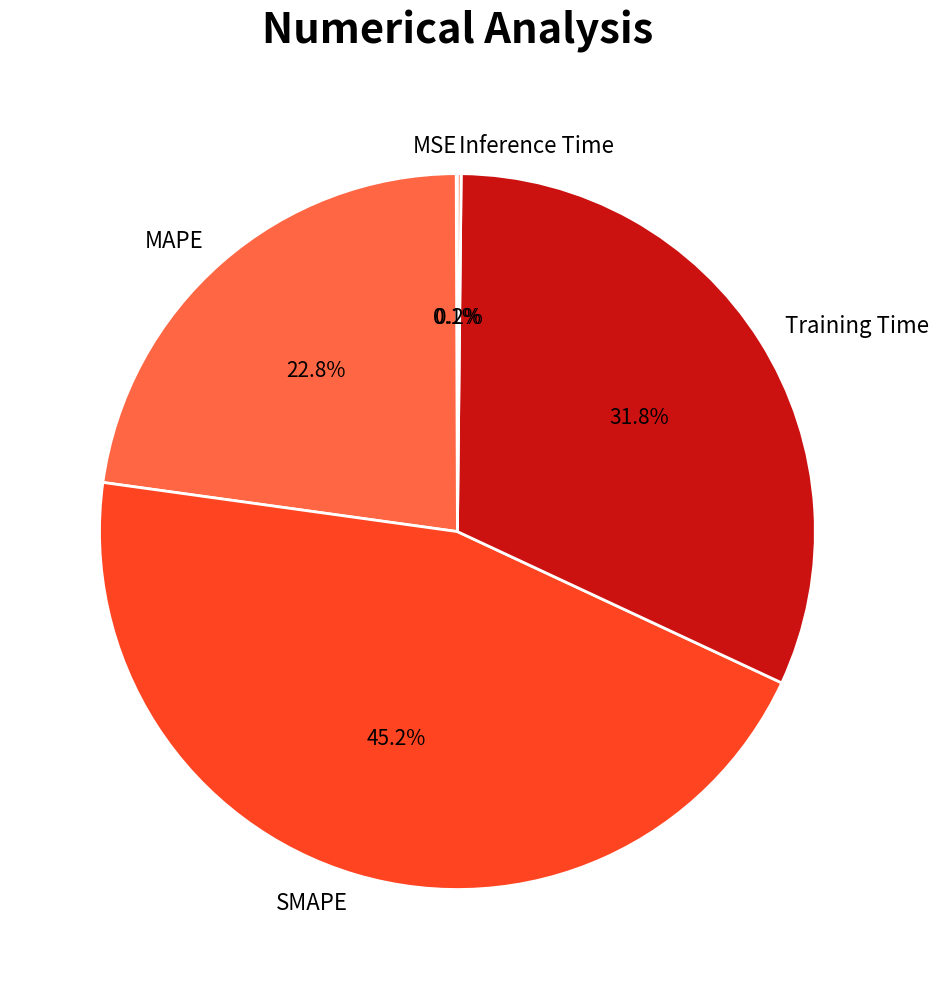

Is it true that MAPE is 23% of the pie?

True